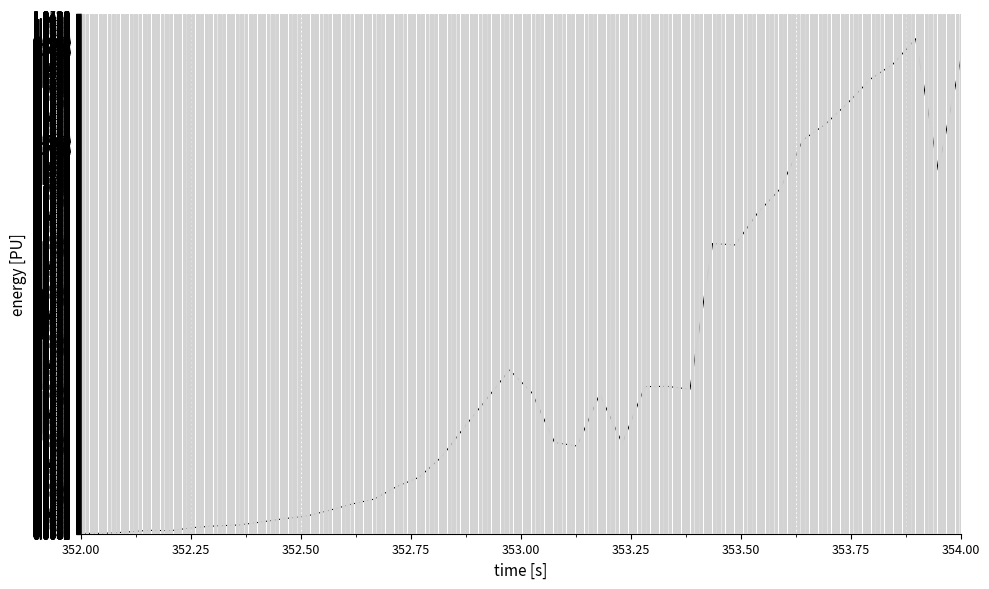

What is the sum of all values?

13.1